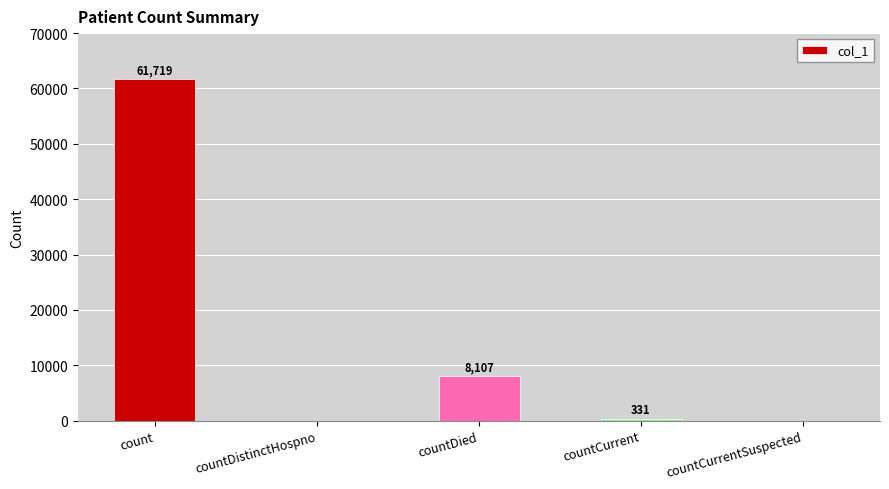

At which category does the chart reach its peak across all series?

count